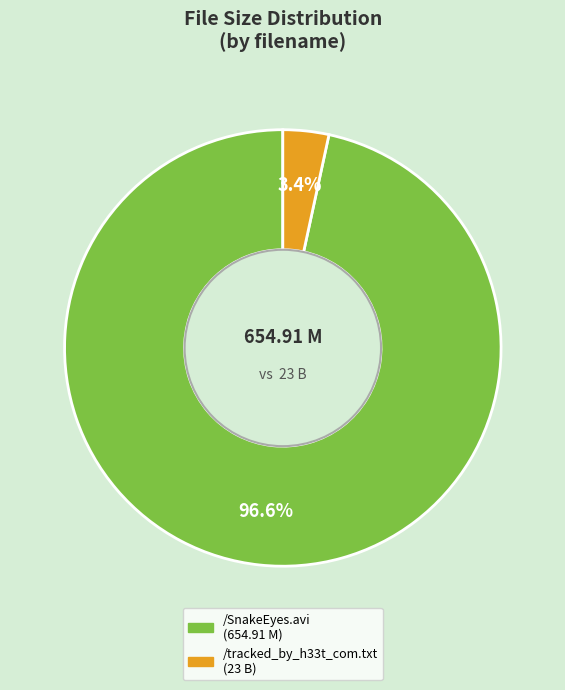

What is the majority slice?

/SnakeEyes.avi